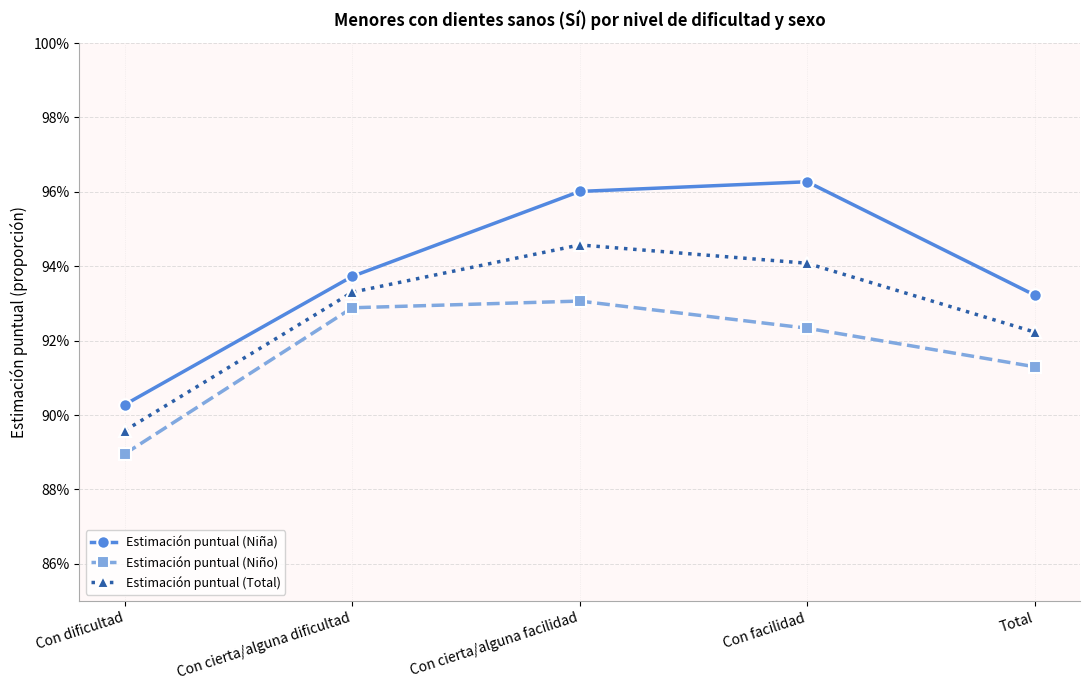

What is the label of the 2nd point from the left?

Con cierta/alguna dificultad